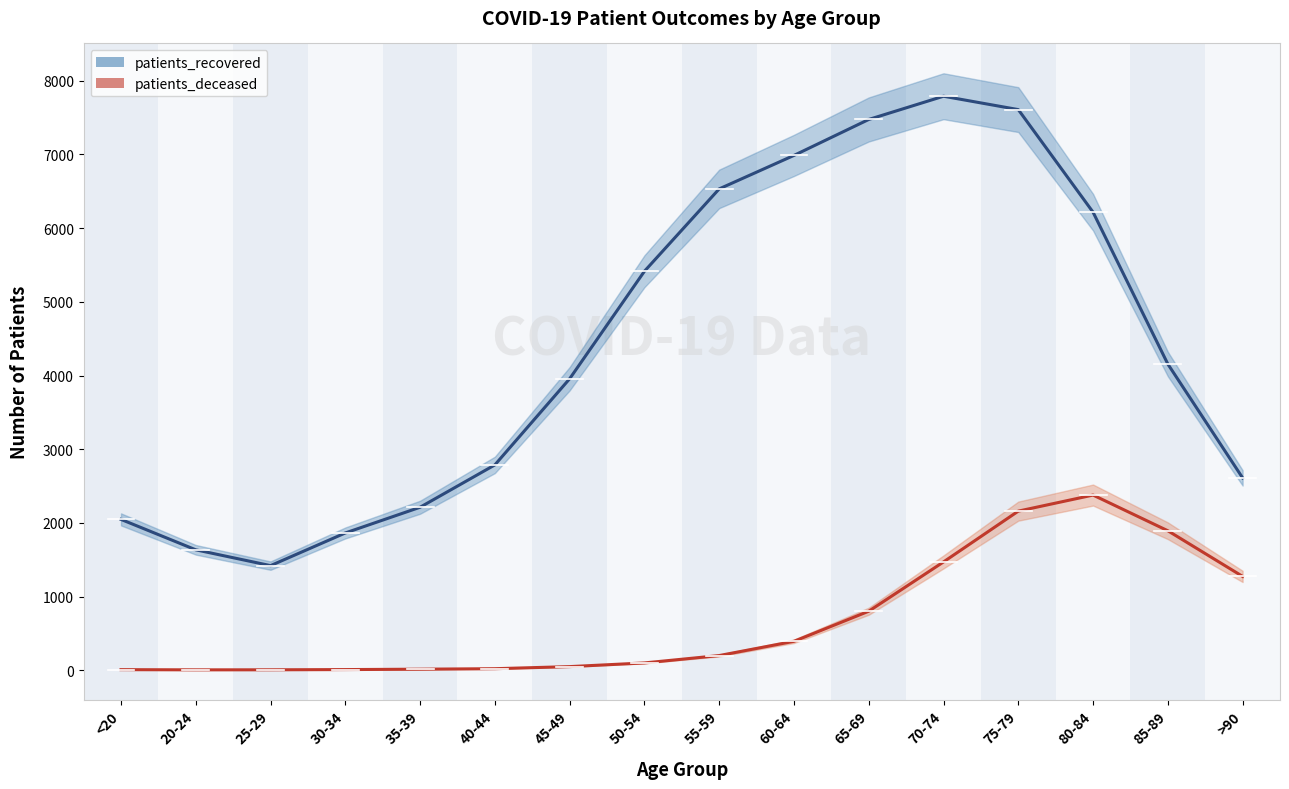

What is the spread (max minus min) of values at <20?

2039.0